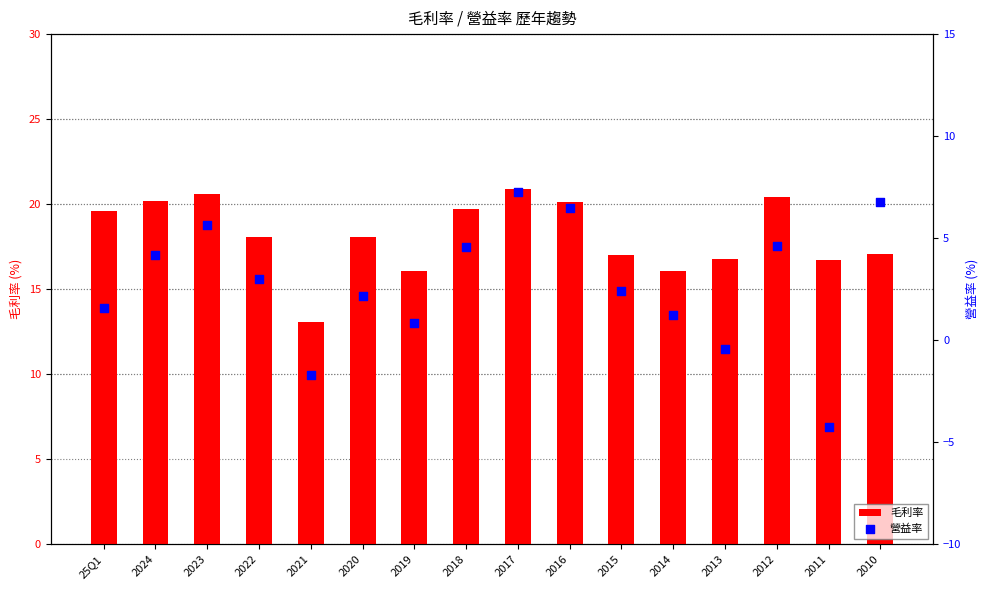

Which series contains the highest Y value?

毛利率